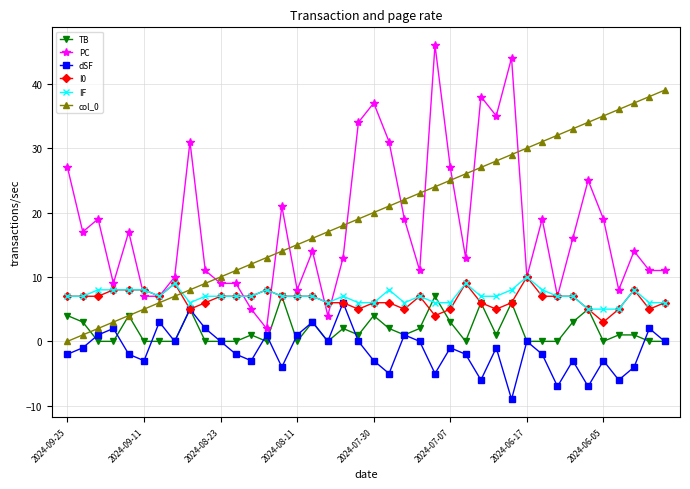

What is the value of the dSF point at the 34th from the left?

-3